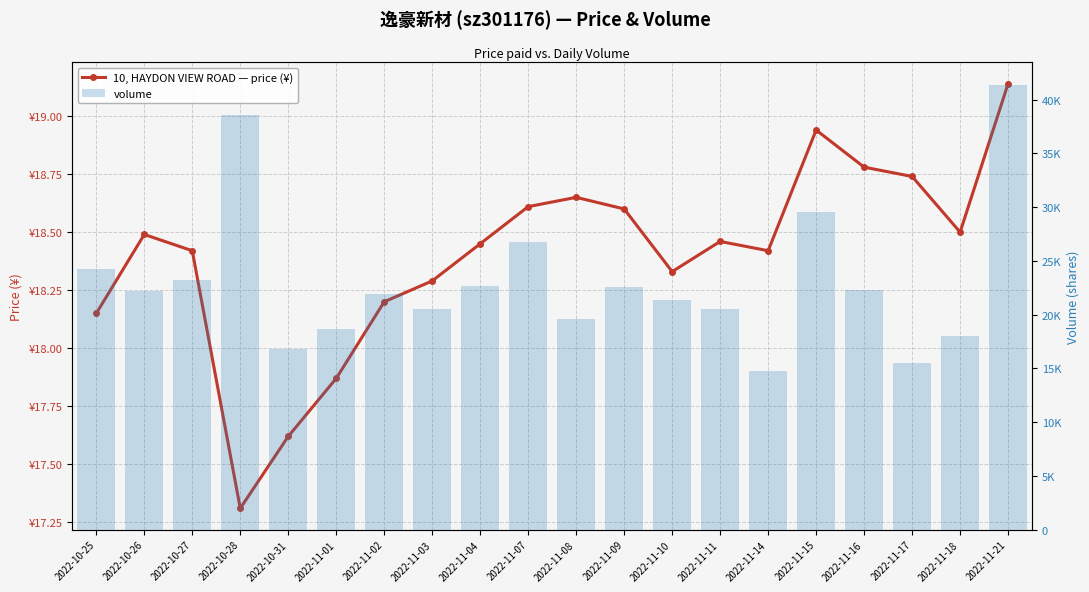

Reading left to right, list all the values displayed in this chart.

10, HAYDON VIEW ROAD — price (¥): 18.1	18.5	18.4	17.3	17.6	17.9	18.2	18.3	18.4	18.6	18.6	18.6	18.3	18.5	18.4	18.9	18.8	18.7	18.5	19.1
volume: 24201.0	22243.0	23208.0	38588.0	16813.0	18628.0	21961.0	20562.0	22661.0	26767.0	19556.0	22523.0	21396.0	20488.0	14748.0	29527.0	22315.0	15502.0	18017.0	41397.0